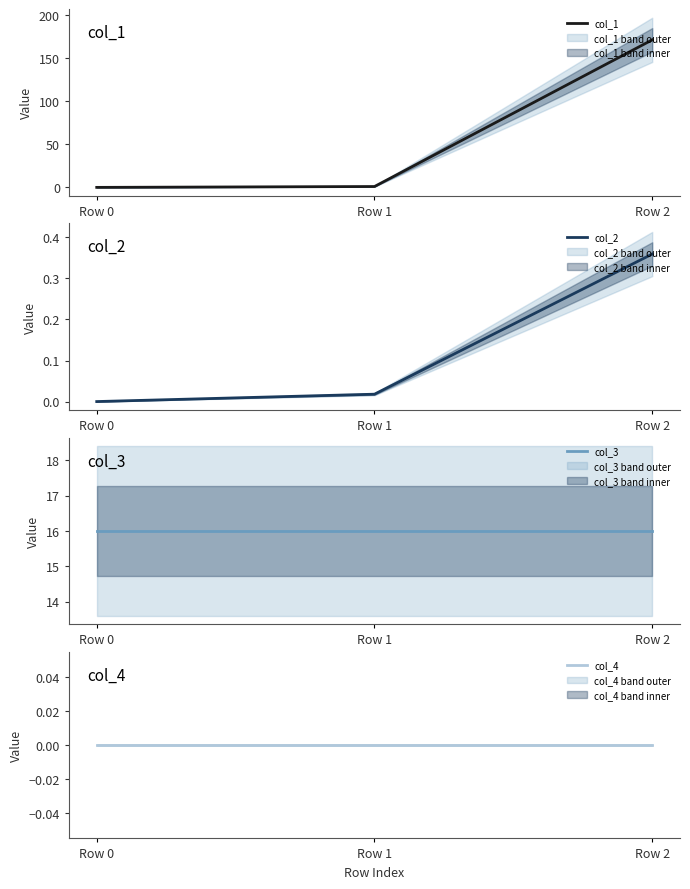

Reading left to right, list all the values displayed in this chart.

col_1: 0.0	1.0	171.3
col_2: 0.0	0.0	0.4
col_3: 16.0	16.0	16.0
col_4: 0.0	0.0	0.0